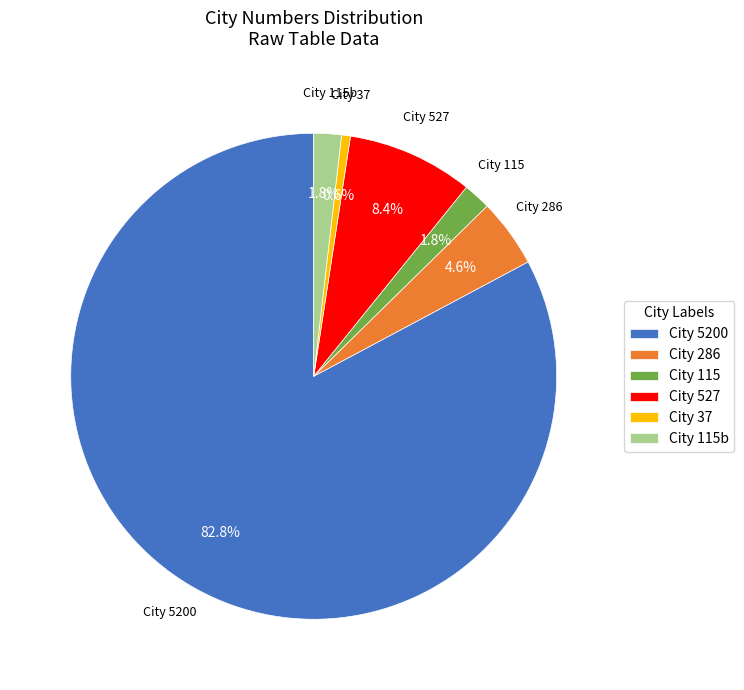

Does City 5200 account for over 50% of the chart?

Yes